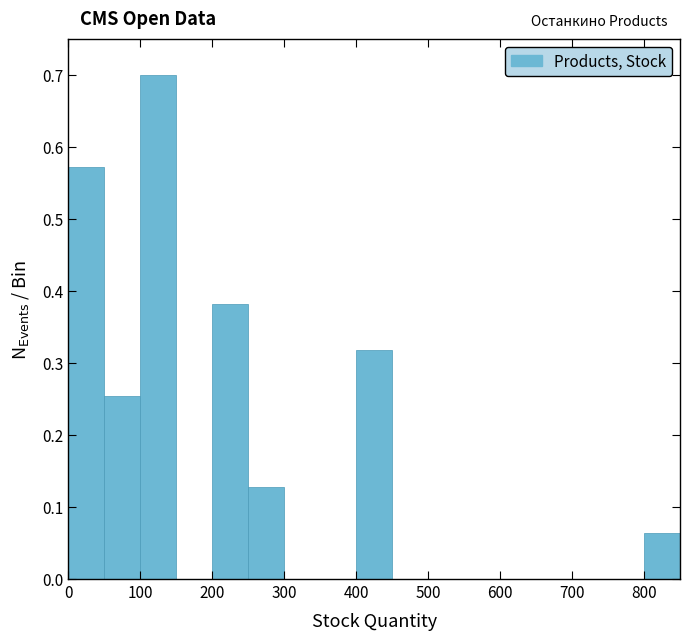

How tall is the bar that spans 400 to 450 on the x-axis? The values are not printed on the chart, so give them approximately, as read against the axis.

0.32